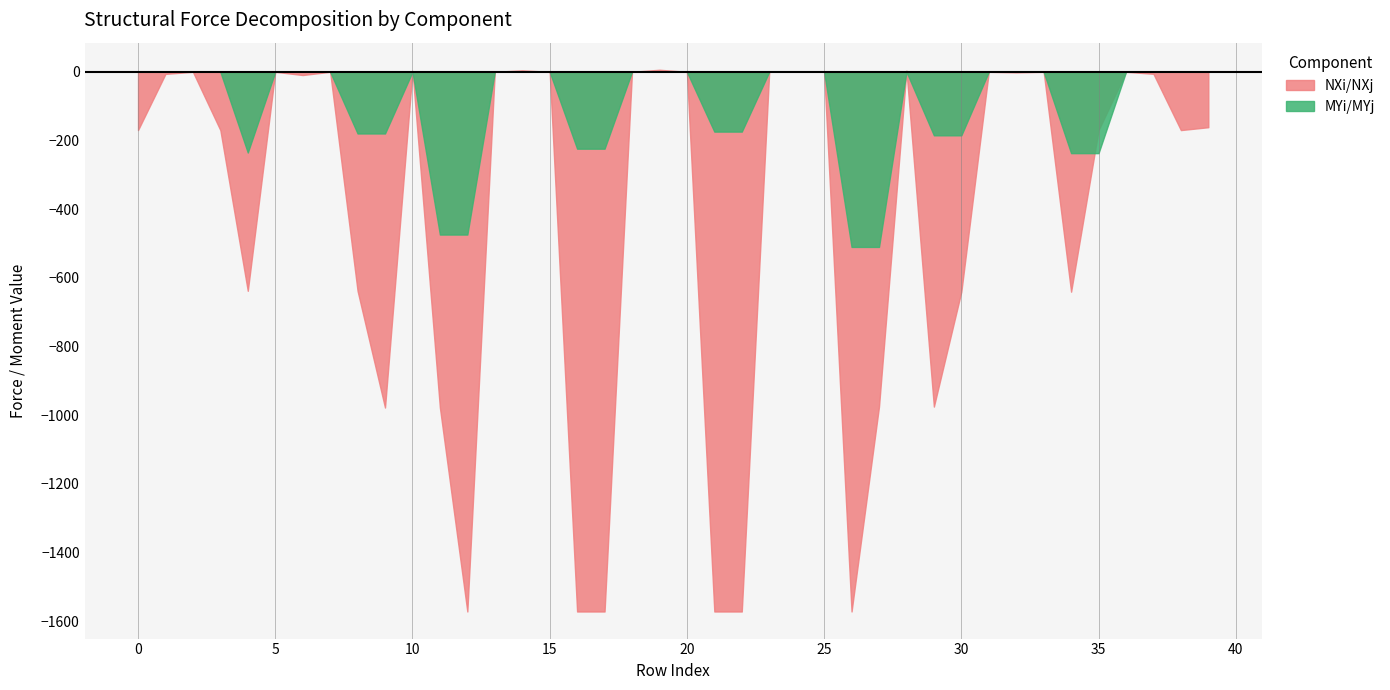

What is the average value of the NXi/NXj series?

-418.5